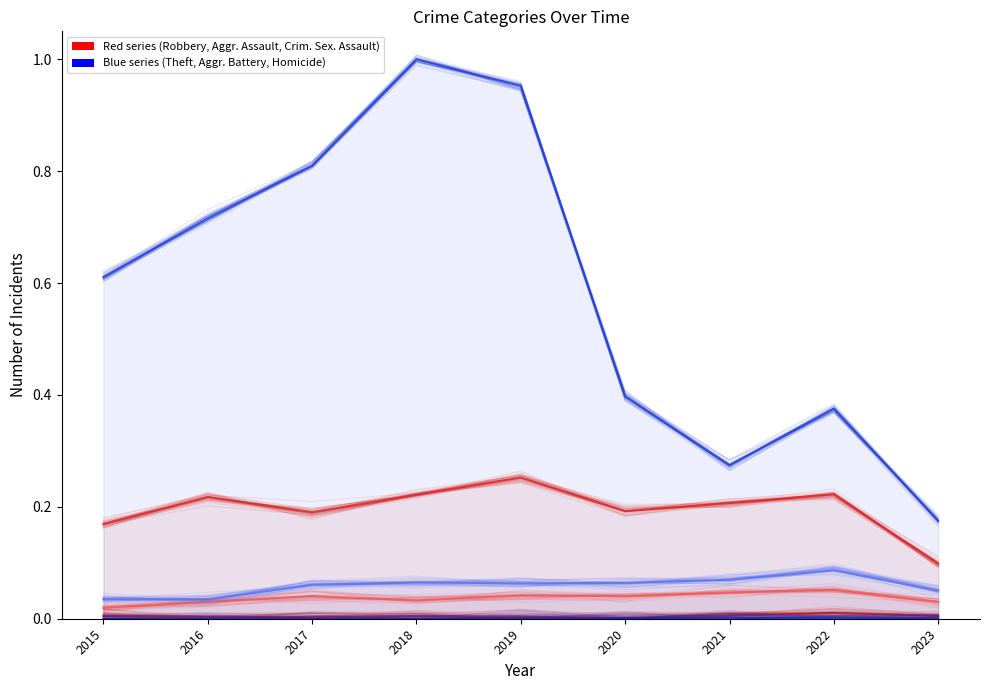

What is the spread (max minus min) of values at 2018?

1.0